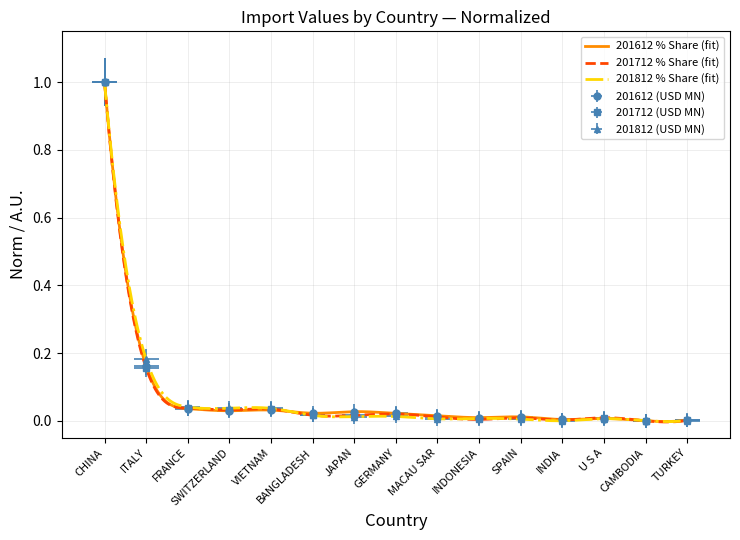

Reading left to right, transcribe all the data shown in this chart.

201612: CHINA=1.0	ITALY=0.2	FRANCE=0.0	SWITZERLAND=0.0	VIETNAM=0.0	BANGLADESH=0.0	JAPAN=0.0	GERMANY=0.0	MACAU SAR=0.0	INDONESIA=0.0	SPAIN=0.0	INDIA=0.0	U S A=0.0	CAMBODIA=0.0	TURKEY=0.0
201712: CHINA=1.0	ITALY=0.2	FRANCE=0.0	SWITZERLAND=0.0	VIETNAM=0.0	BANGLADESH=0.0	JAPAN=0.0	GERMANY=0.0	MACAU SAR=0.0	INDONESIA=0.0	SPAIN=0.0	INDIA=0.0	U S A=0.0	CAMBODIA=0.0	TURKEY=0.0
201812: CHINA=1.0	ITALY=0.2	FRANCE=0.0	SWITZERLAND=0.0	VIETNAM=0.0	BANGLADESH=0.0	JAPAN=0.0	GERMANY=0.0	MACAU SAR=0.0	INDONESIA=0.0	SPAIN=0.0	INDIA=0.0	U S A=0.0	CAMBODIA=0.0	TURKEY=0.0